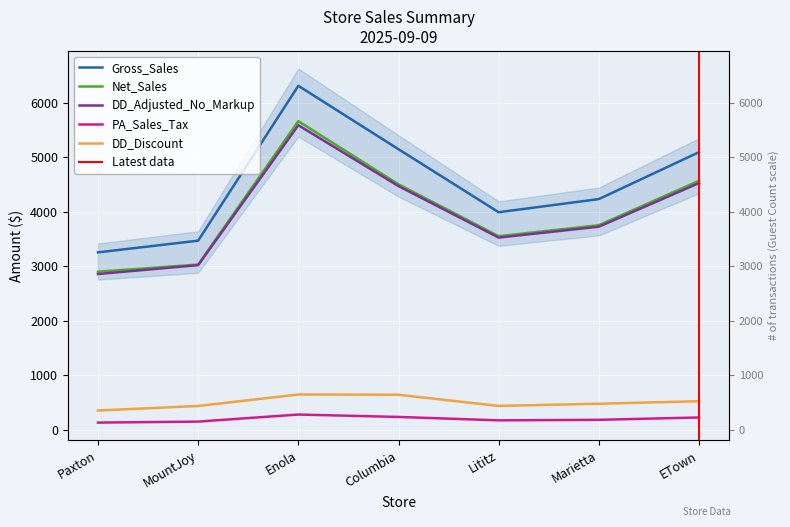

What is the total value across all series at Lititz?

11688.4